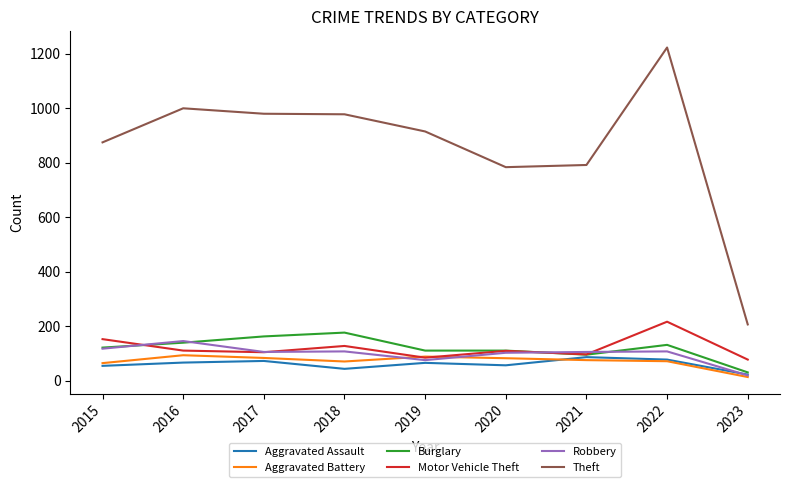

Which series has the largest range (max minus min)?

Theft